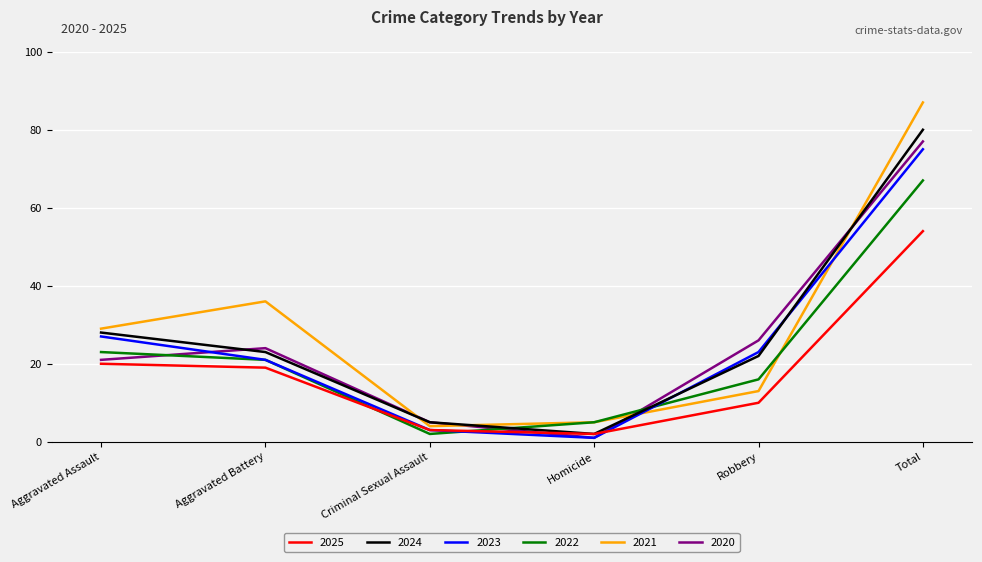

How many interior local valleys does the 2021 series have?

1